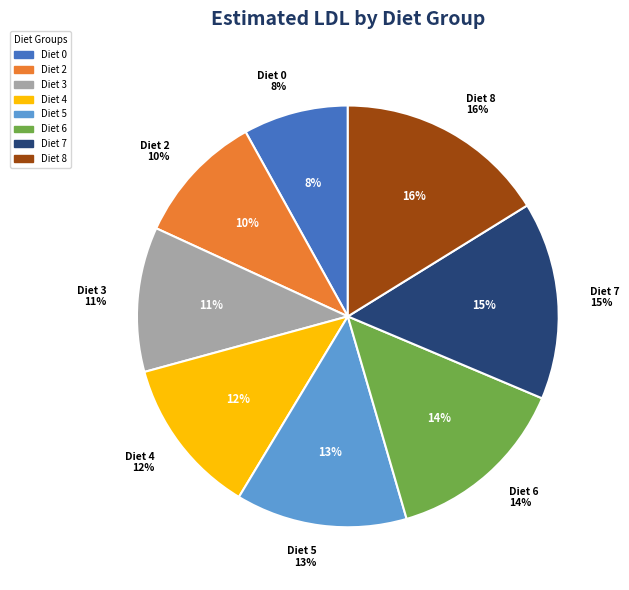

Rank the categories by value from lowest to highest.

Diet 0, Diet 2, Diet 3, Diet 4, Diet 5, Diet 6, Diet 7, Diet 8